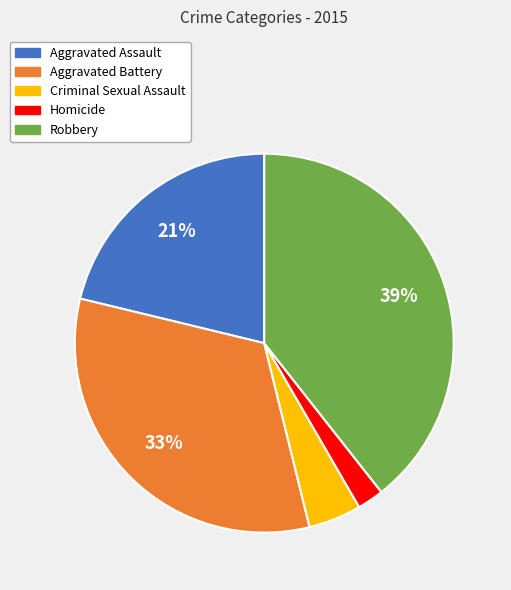

How many slices are in this pie chart?

5